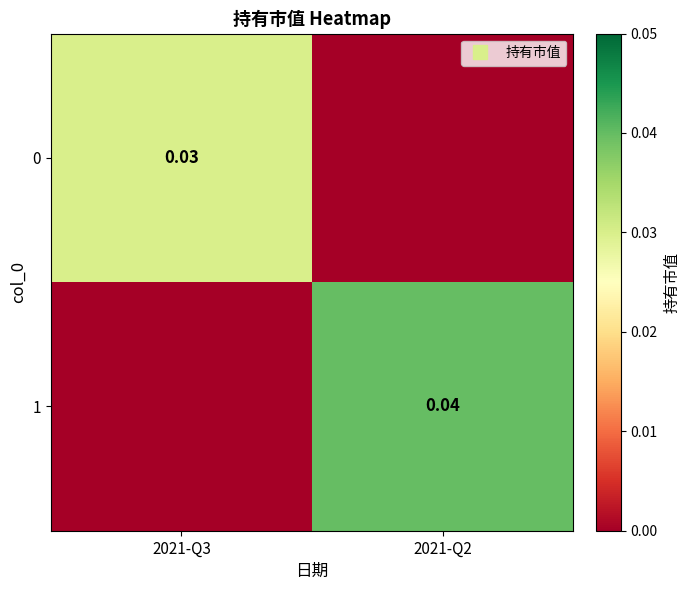

How many positive values does the 1 series have?

1